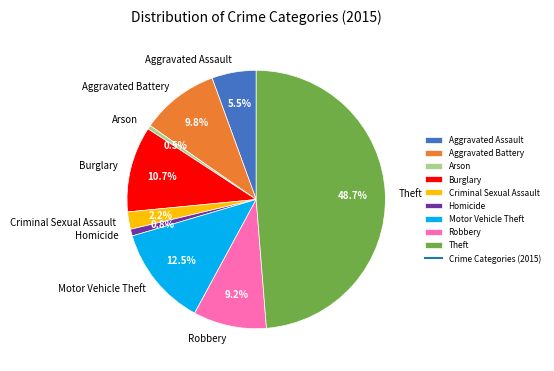

What portion of the pie excludes Criminal Sexual Assault?

97.8%